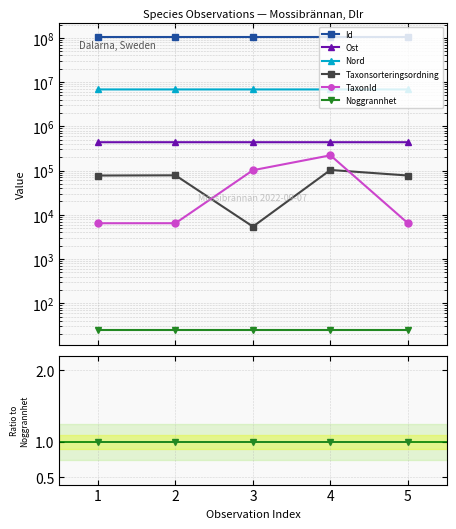

Which series has the largest total across all categories?

Id